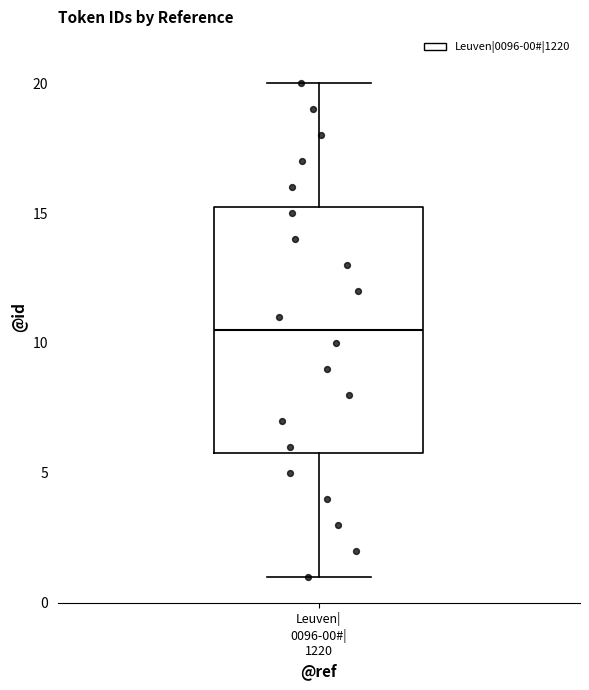

Where does the lower whisker of the box for Leuven| 0096-00#| 1220 end on the y-axis? The values are not printed on the chart, so give them approximately, as read against the axis.

1.0